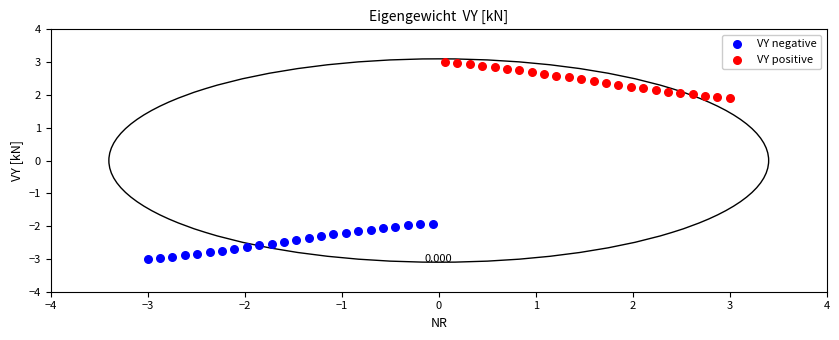

Which series reaches the minimum Y coordinate?

VY negative